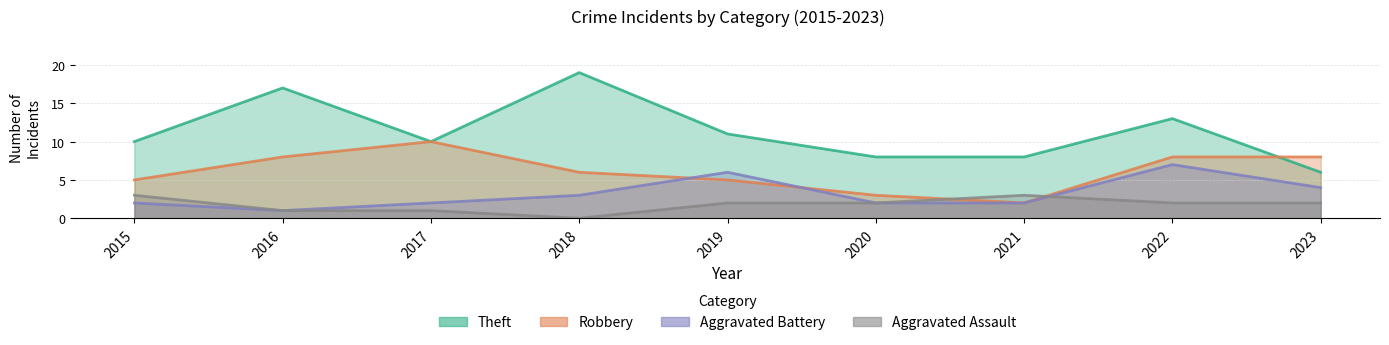

True or false: Aggravated Battery has more than 2 interior local peaks.

False